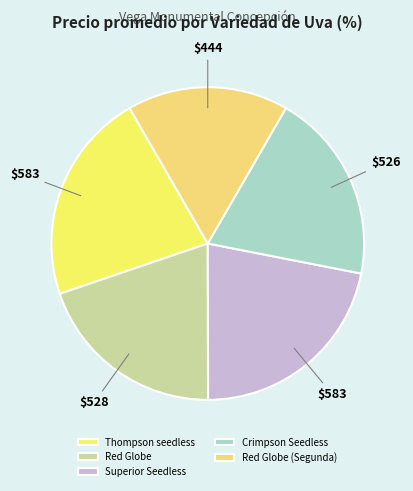

Is there any slice that represents more than half of the pie?

No